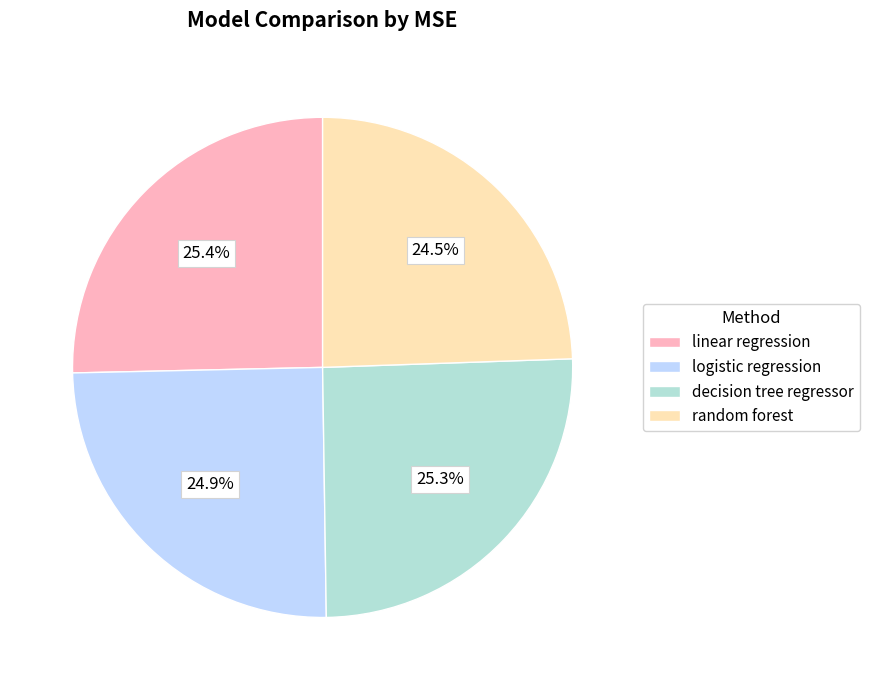

What is the total percentage of linear regression and logistic regression?

50.2%